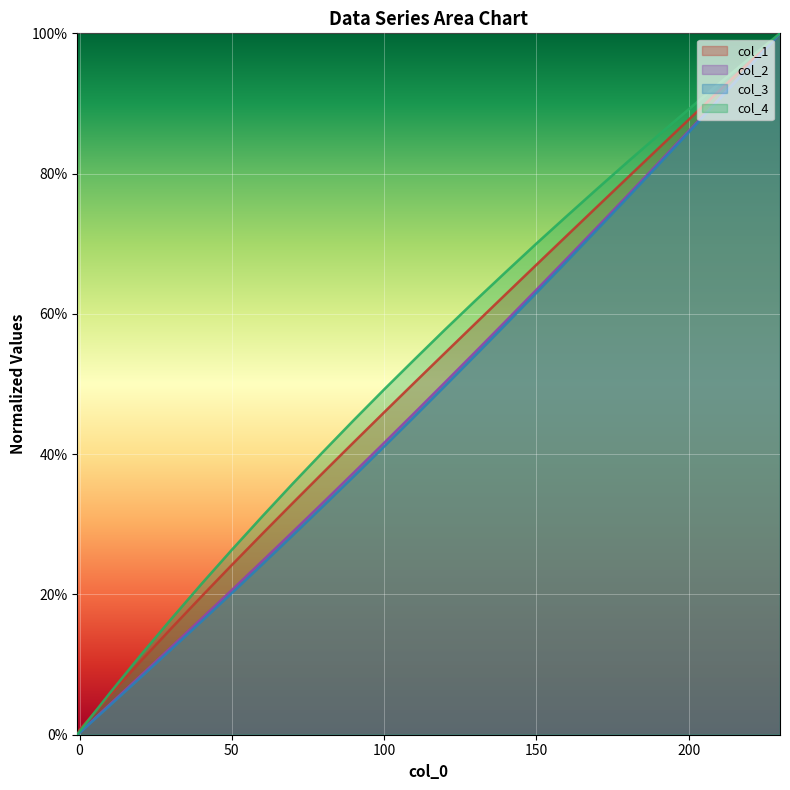

Reading left to right, what are all the values shown in this chart?

col_1: -0.76=0.0	0=0.0	10=0.1	20=0.1	30=0.2	40=0.2	50=0.2	60=0.3	70=0.3	80=0.4	90=0.4	100=0.5	110=0.5	120=0.5	130=0.6	140=0.6	150=0.7	160=0.7	170=0.8	180=0.8	190=0.8	200=0.9	210=0.9	220=1.0	230=1.0
col_2: -0.76=0.0	0=0.0	10=0.0	20=0.1	30=0.1	40=0.2	50=0.2	60=0.2	70=0.3	80=0.3	90=0.4	100=0.4	110=0.5	120=0.5	130=0.5	140=0.6	150=0.6	160=0.7	170=0.7	180=0.8	190=0.8	200=0.9	210=0.9	220=1.0	230=1.0
col_3: -0.76=0.0	0=0.0	10=0.0	20=0.1	30=0.1	40=0.2	50=0.2	60=0.2	70=0.3	80=0.3	90=0.4	100=0.4	110=0.5	120=0.5	130=0.5	140=0.6	150=0.6	160=0.7	170=0.7	180=0.8	190=0.8	200=0.9	210=0.9	220=1.0	230=1.0
col_4: -0.76=0.0	0=0.0	10=0.1	20=0.1	30=0.2	40=0.2	50=0.3	60=0.3	70=0.4	80=0.4	90=0.4	100=0.5	110=0.5	120=0.6	130=0.6	140=0.7	150=0.7	160=0.7	170=0.8	180=0.8	190=0.9	200=0.9	210=0.9	220=1.0	230=1.0